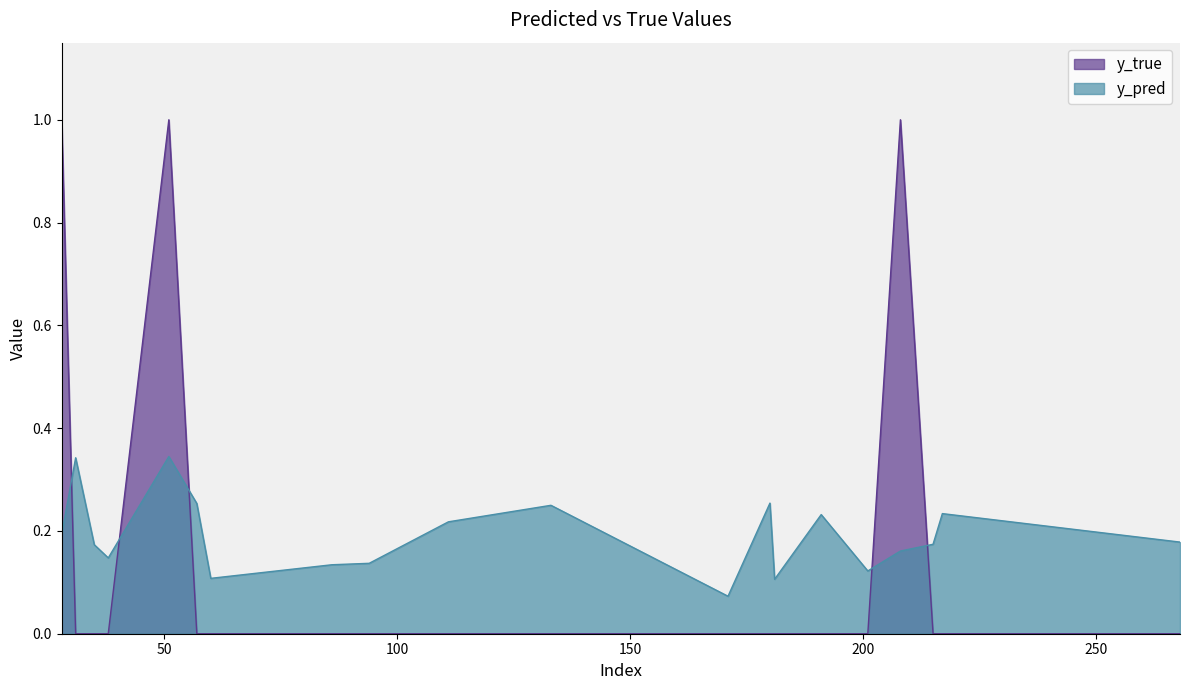

Which has a higher value, 57 or 31?

31